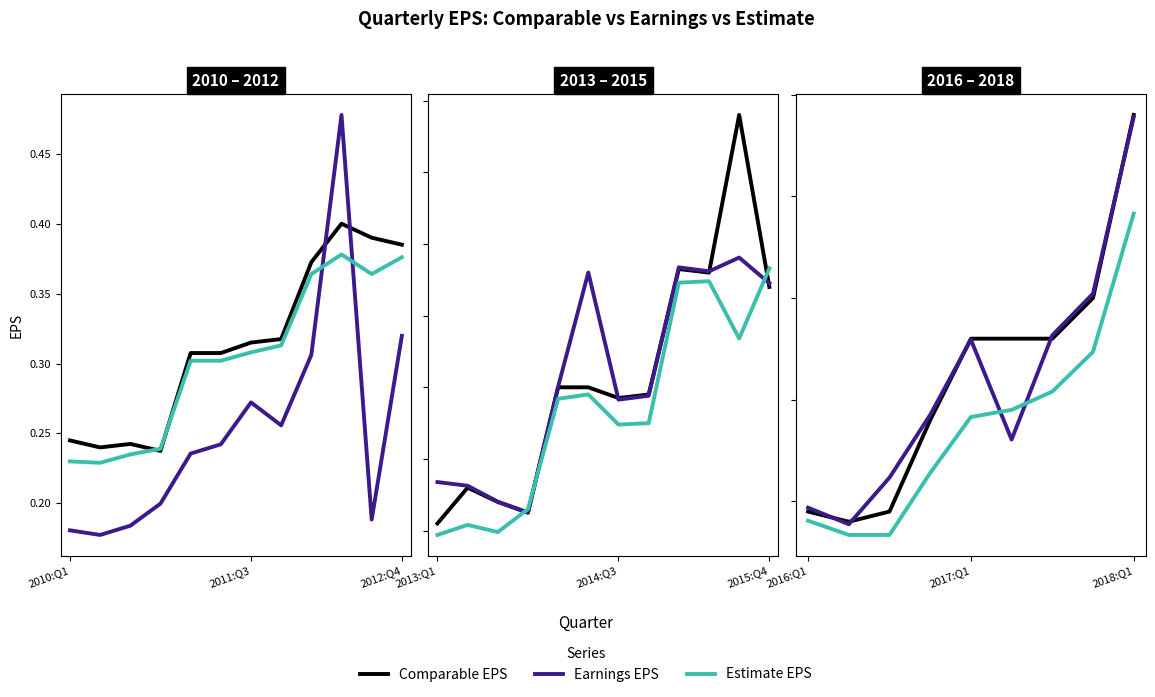

What is the difference between the second highest and second lowest values in the Comparable EPS series?

0.2